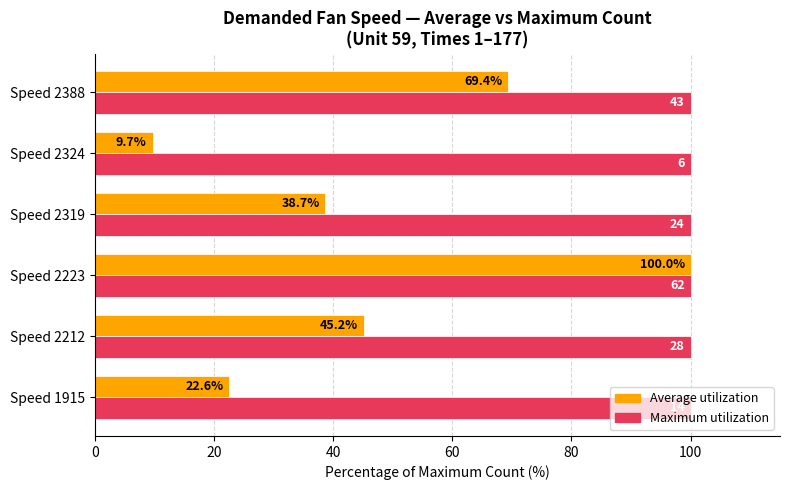

At which category is the sum across all series the highest?

Speed 2223